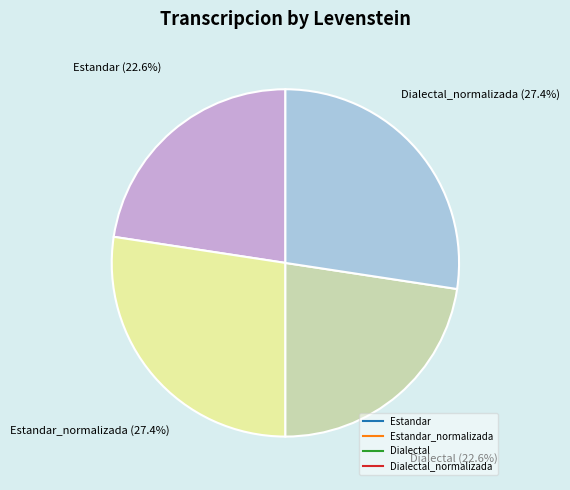

Does any single category account for the majority?

No